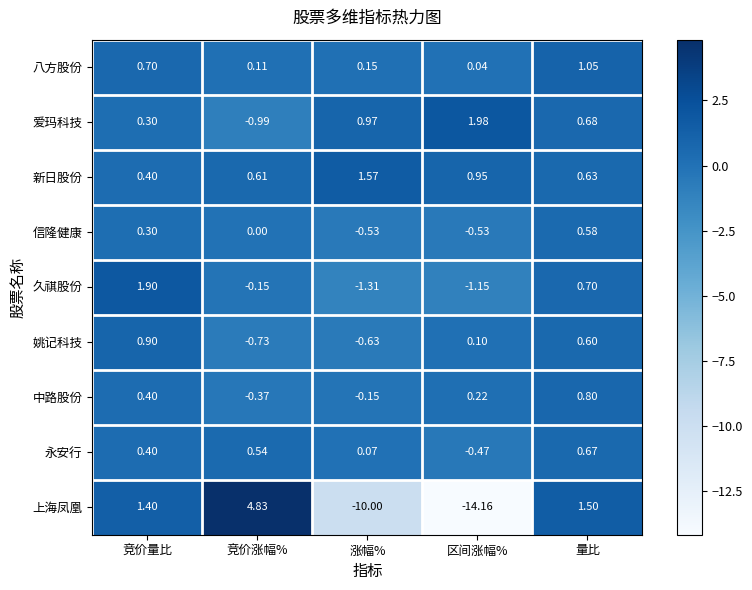

Which category has the lowest value across all series?

区间涨幅%